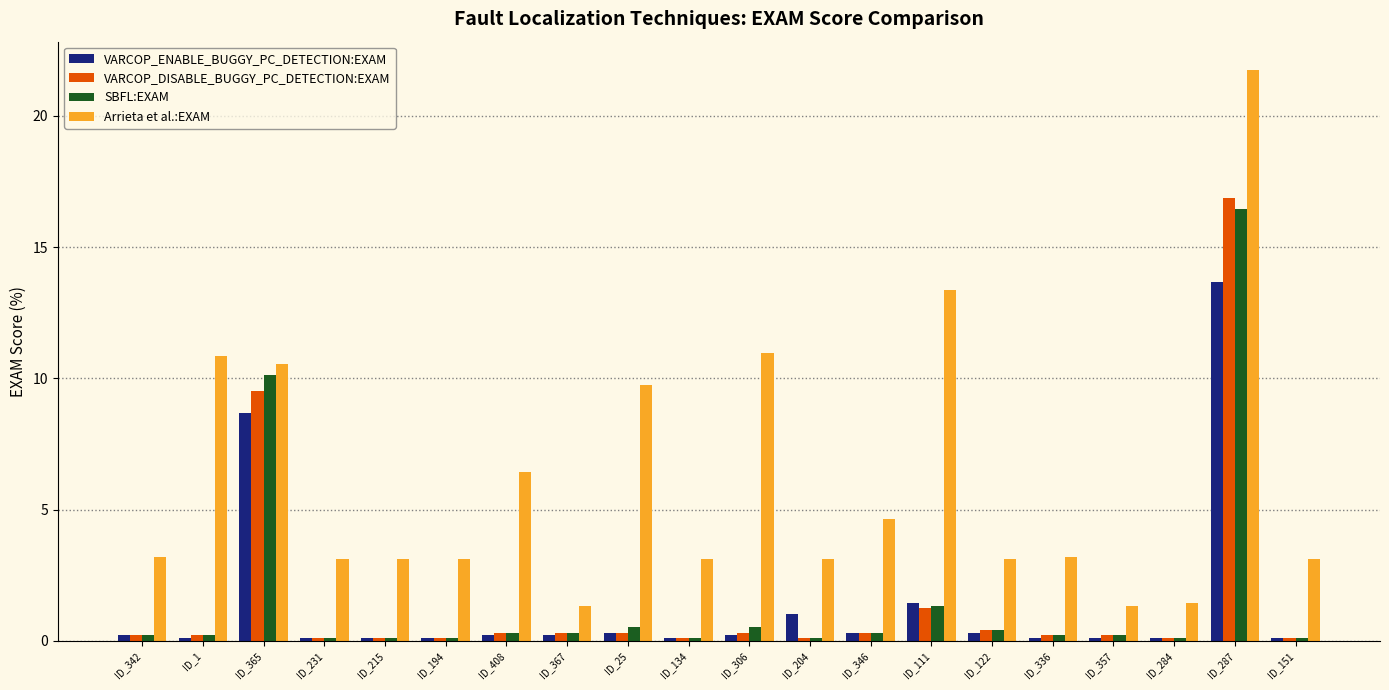

How many data points in Arrieta et al.:EXAM are less than 3?

3